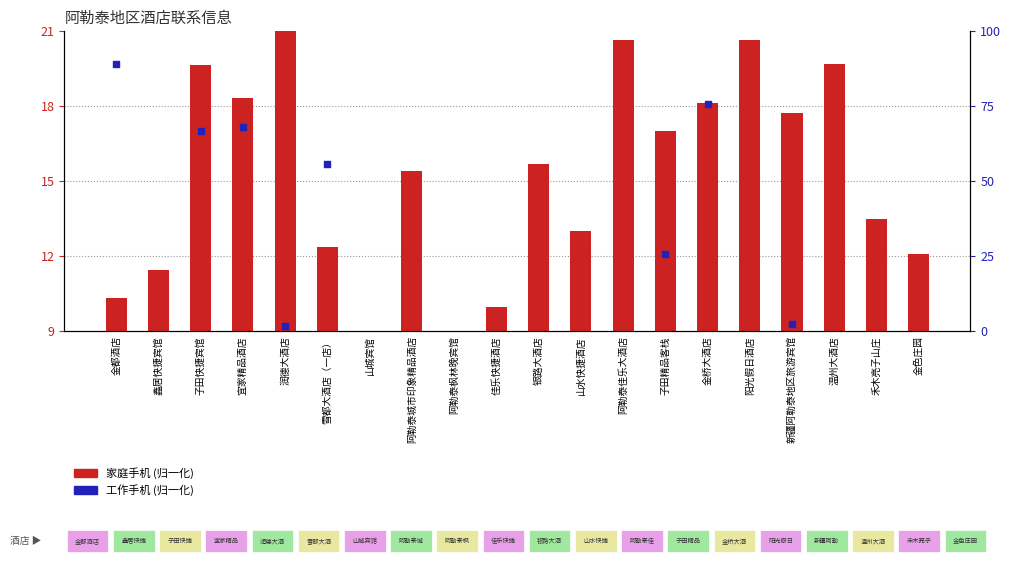

Which series reaches the minimum Y coordinate?

工作手机(归一化)